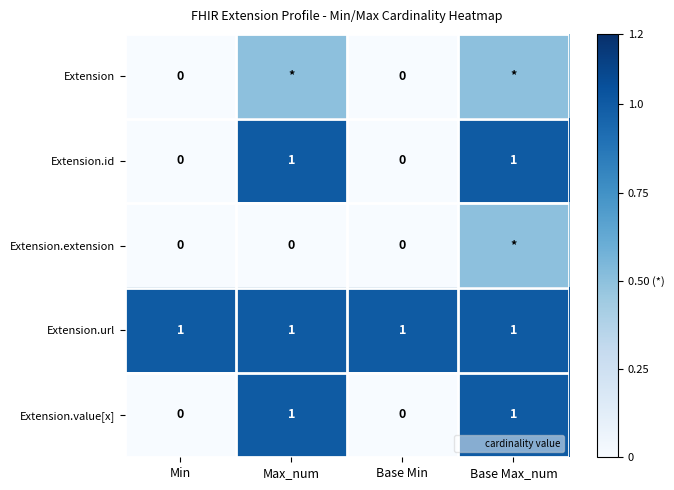

The value of Extension.value[x] at Base Min is 0.5. True or false?

False